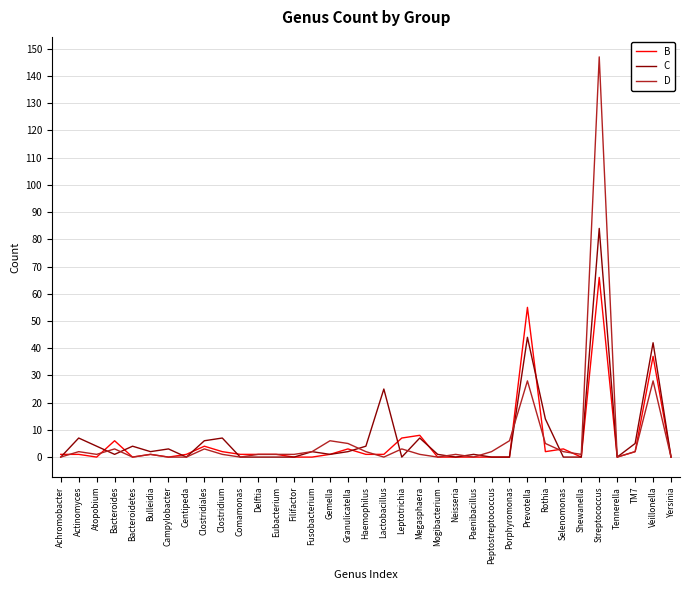

At which category is the sum across all series the highest?

Streptococcus